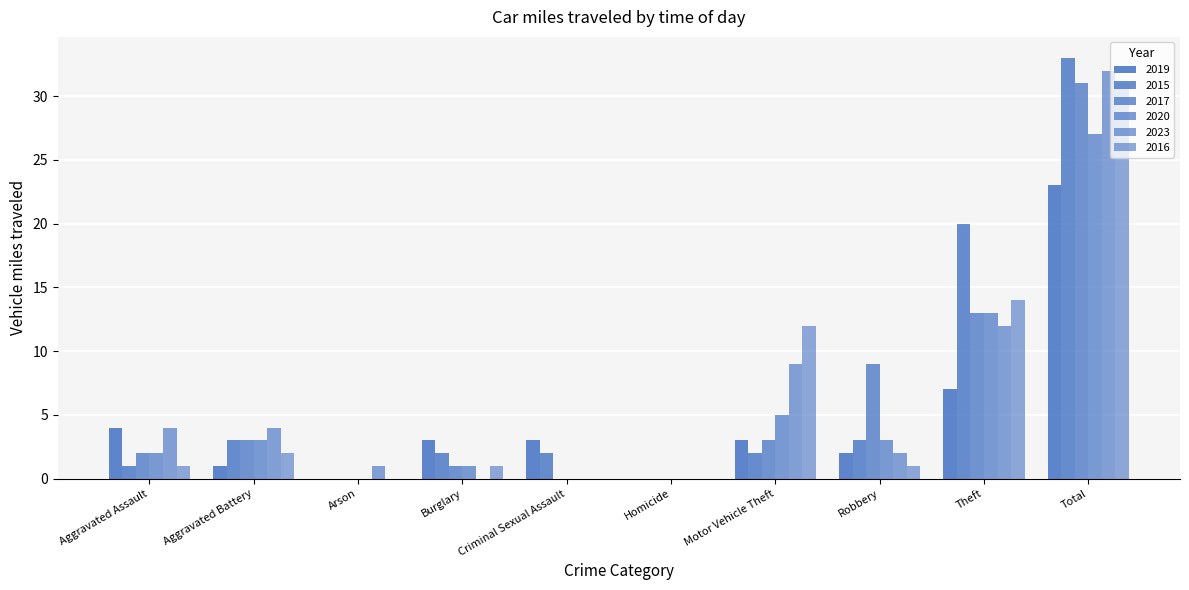

What is the difference between the maximum and minimum values in the 2017 series?

31